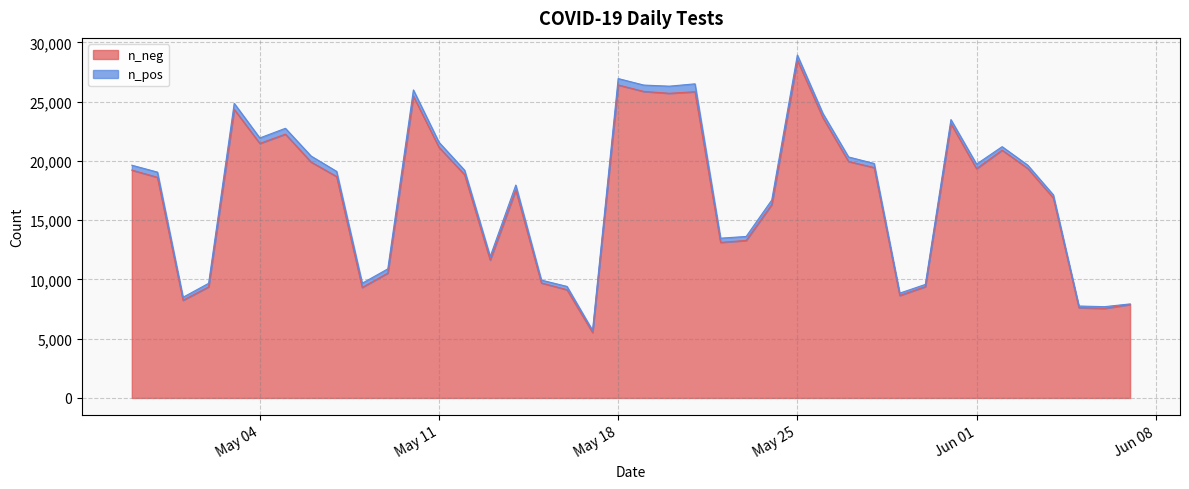

Reading right to left, extract all data points from this chart.

n_pos: 2021-04-29=414	2021-04-30=439	2021-05-01=251	2021-05-02=296	2021-05-03=509	2021-05-04=463	2021-05-05=492	2021-05-06=508	2021-05-07=437	2021-05-08=352	2021-05-09=351	2021-05-10=525	2021-05-11=427	2021-05-12=379	2021-05-13=298	2021-05-14=414	2021-05-15=240	2021-05-16=278	2021-05-17=183	2021-05-18=541	2021-05-19=539	2021-05-20=600	2021-05-21=668	2021-05-22=353	2021-05-23=338	2021-05-24=382	2021-05-25=427	2021-05-26=363	2021-05-27=383	2021-05-28=347	2021-05-29=198	2021-05-30=185	2021-05-31=344	2021-06-01=385	2021-06-02=291	2021-06-03=280	2021-06-04=261	2021-06-05=139	2021-06-06=146	2021-06-07=50
n_neg: 2021-04-29=19219	2021-04-30=18613	2021-05-01=8242	2021-05-02=9375	2021-05-03=24342	2021-05-04=21469	2021-05-05=22255	2021-05-06=19903	2021-05-07=18677	2021-05-08=9325	2021-05-09=10538	2021-05-10=25457	2021-05-11=21141	2021-05-12=18834	2021-05-13=11633	2021-05-14=17543	2021-05-15=9700	2021-05-16=9130	2021-05-17=5517	2021-05-18=26401	2021-05-19=25854	2021-05-20=25700	2021-05-21=25829	2021-05-22=13124	2021-05-23=13285	2021-05-24=16314	2021-05-25=28499	2021-05-26=23630	2021-05-27=19945	2021-05-28=19434	2021-05-29=8644	2021-05-30=9392	2021-05-31=23136	2021-06-01=19341	2021-06-02=20907	2021-06-03=19360	2021-06-04=16875	2021-06-05=7616	2021-06-06=7555	2021-06-07=7884